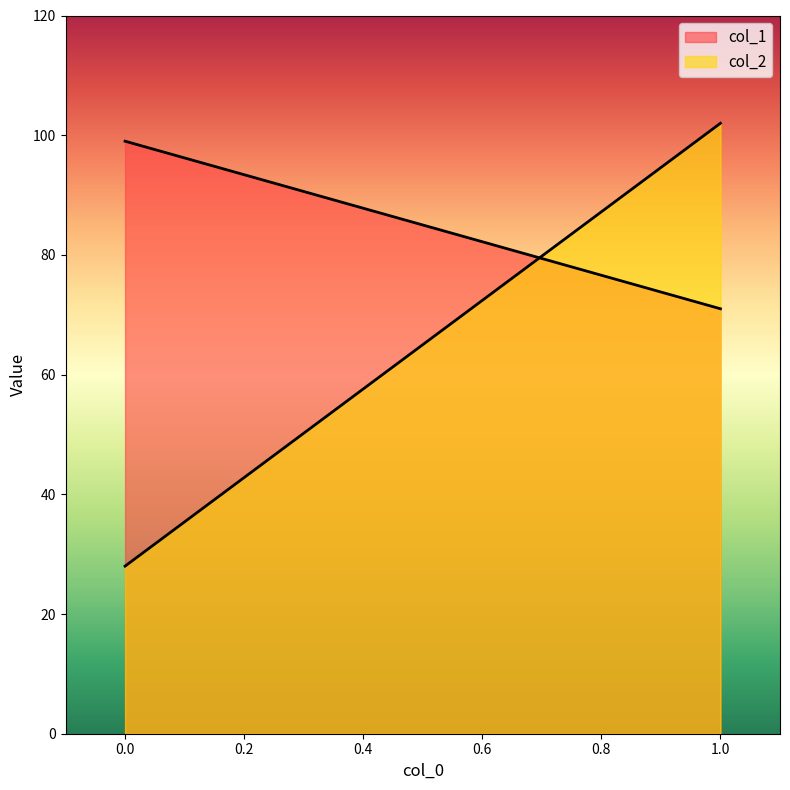

Rank the series by their average value, from highest to lowest.

col_1, col_2